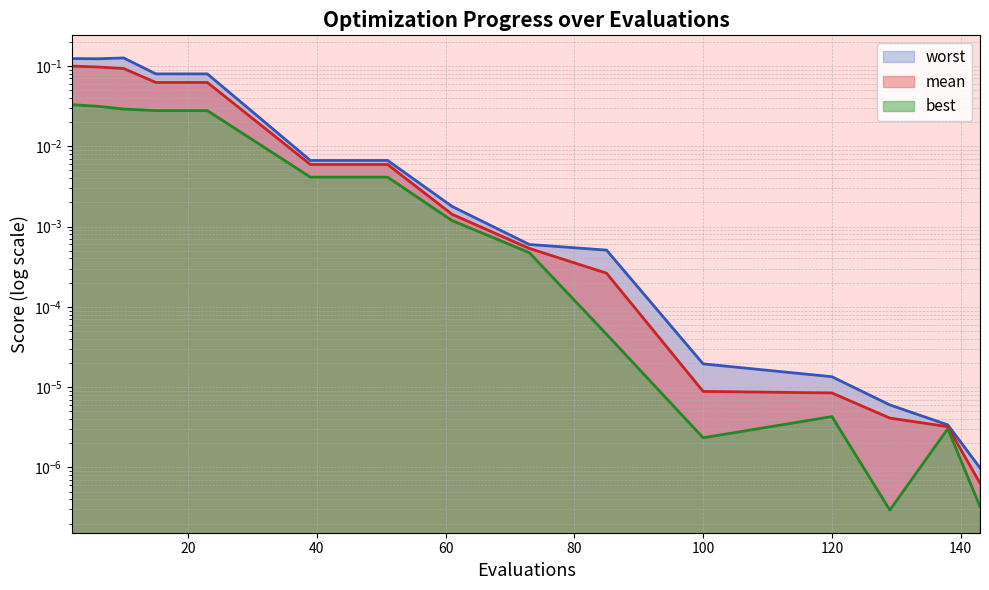

What is the sum of the mean values at 10 and 100?

0.1